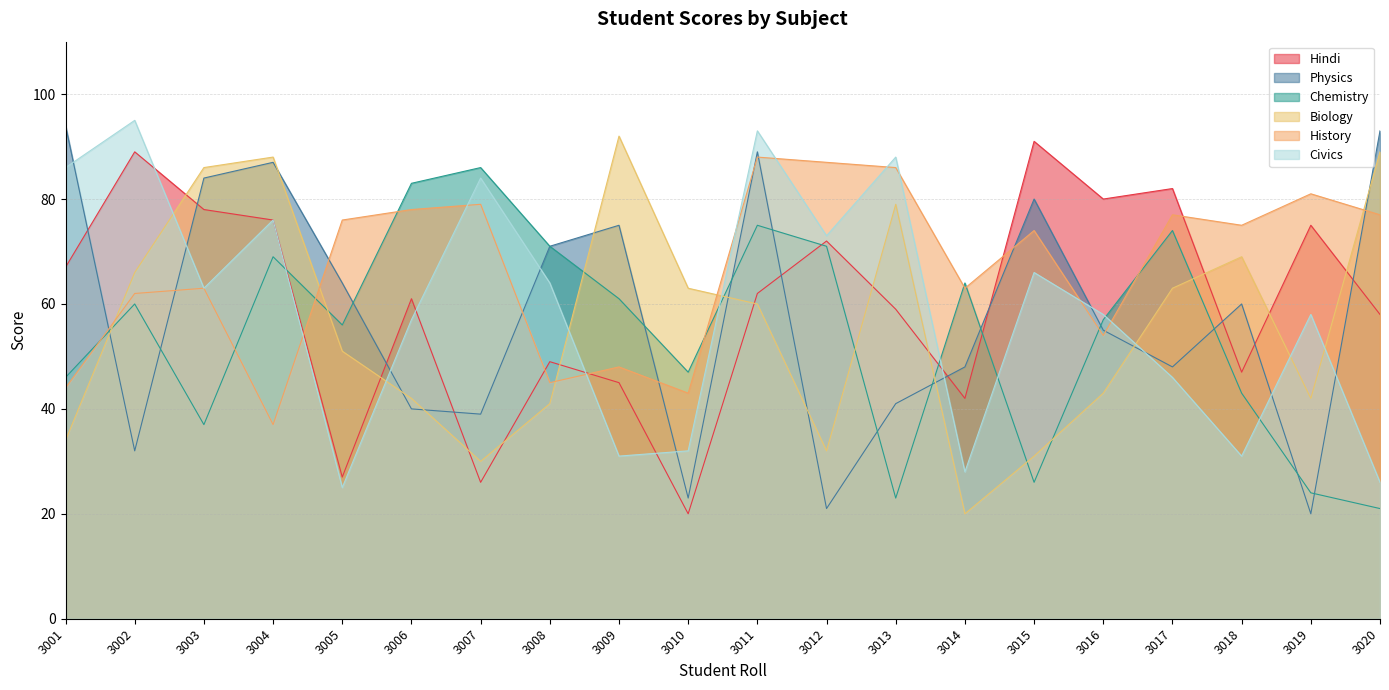

How many data points in Civics are less than 63?

10